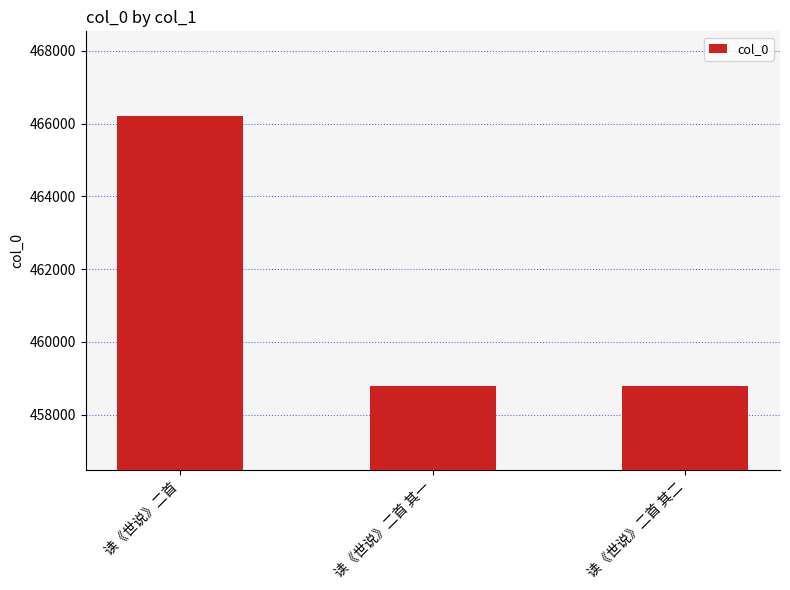

What is the change in value from 读《世说》二首 to 读《世说》二首 其一?

-7434